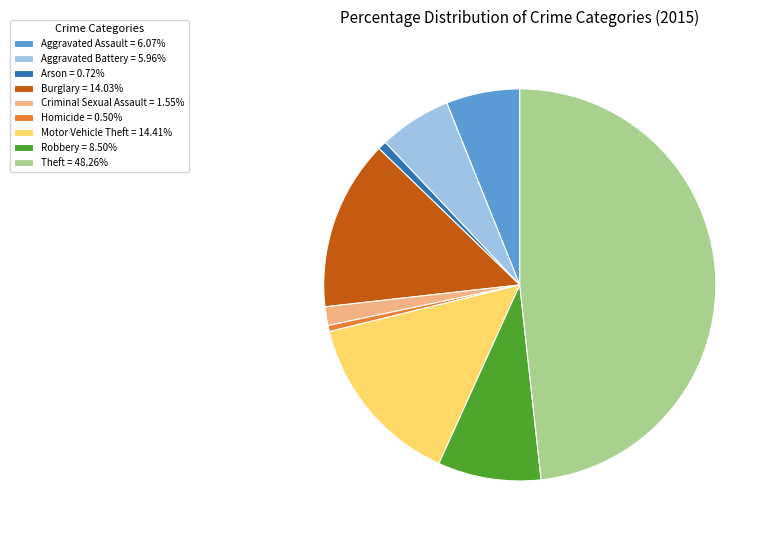

Is it true that Criminal Sexual Assault is 2% of the pie?

True